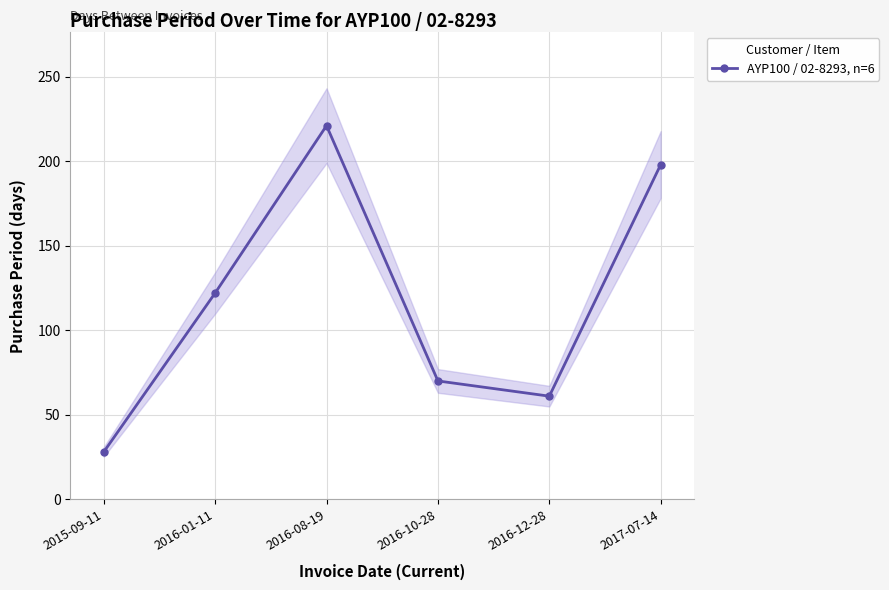

At which label is the value closest to 124?

2016-01-11